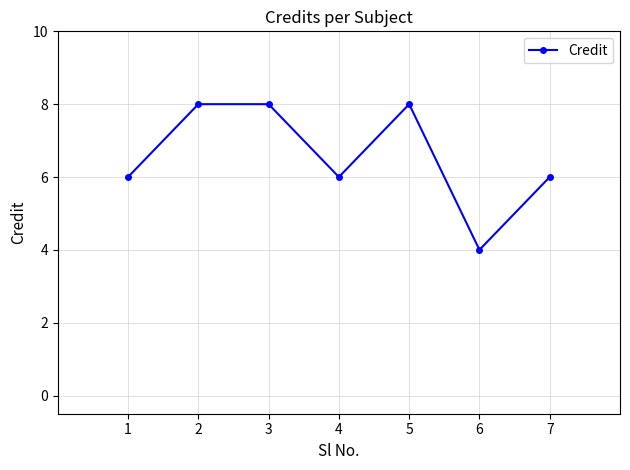

At which category does the data reach its first local valley?

4